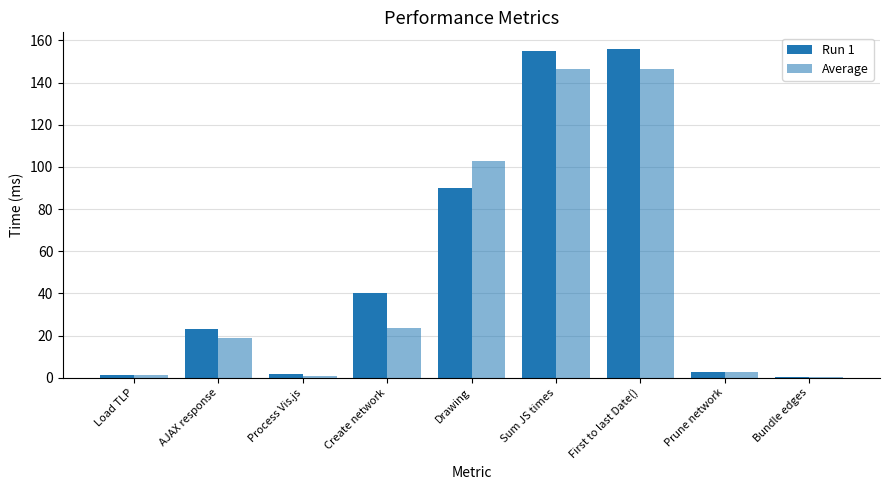

How many bars are there in total?

18